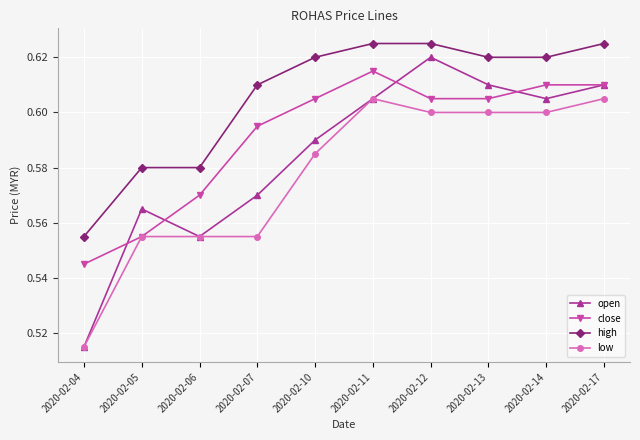

Which series has the widest spread of values?

open